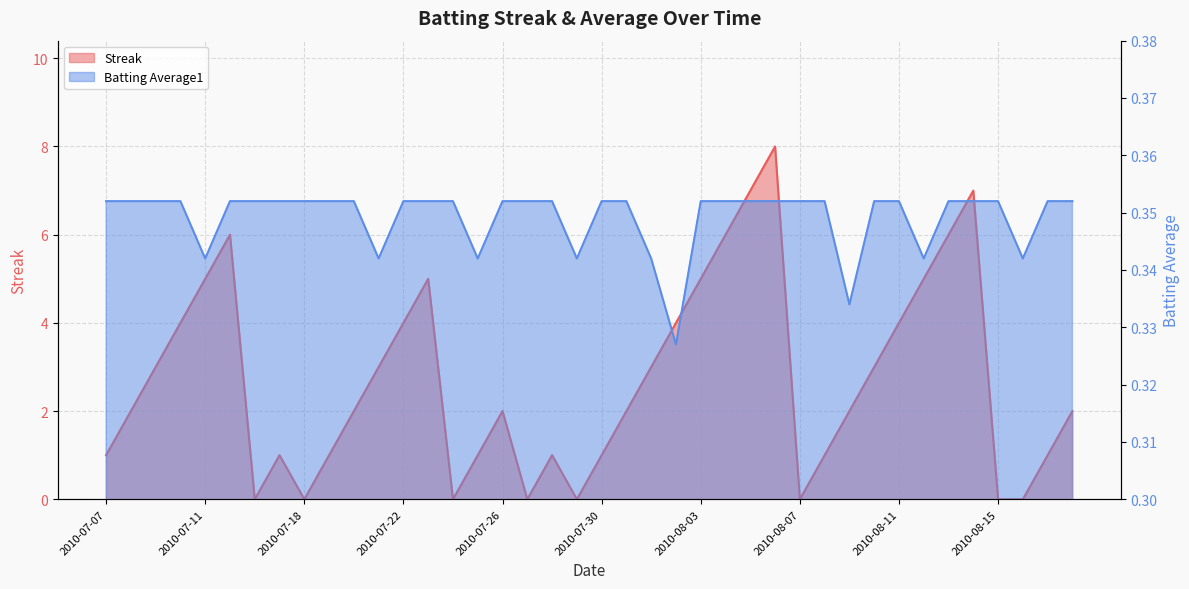

Rank the categories by Streak value from highest to lowest.

2010-08-06, 2010-08-05, 2010-08-14, 2010-07-15, 2010-08-04, 2010-08-13, 2010-07-11, 2010-07-23, 2010-08-03, 2010-08-12, 2010-07-10, 2010-07-22, 2010-08-02, 2010-08-11, 2010-07-09, 2010-07-21, 2010-08-01, 2010-08-10, 2010-07-08, 2010-07-20, 2010-07-26, 2010-07-31, 2010-08-09, 2010-08-18, 2010-07-07, 2010-07-17, 2010-07-19, 2010-07-25, 2010-07-28, 2010-07-30, 2010-08-08, 2010-08-17, 2010-07-16, 2010-07-18, 2010-07-24, 2010-07-27, 2010-07-29, 2010-08-07, 2010-08-15, 2010-08-16